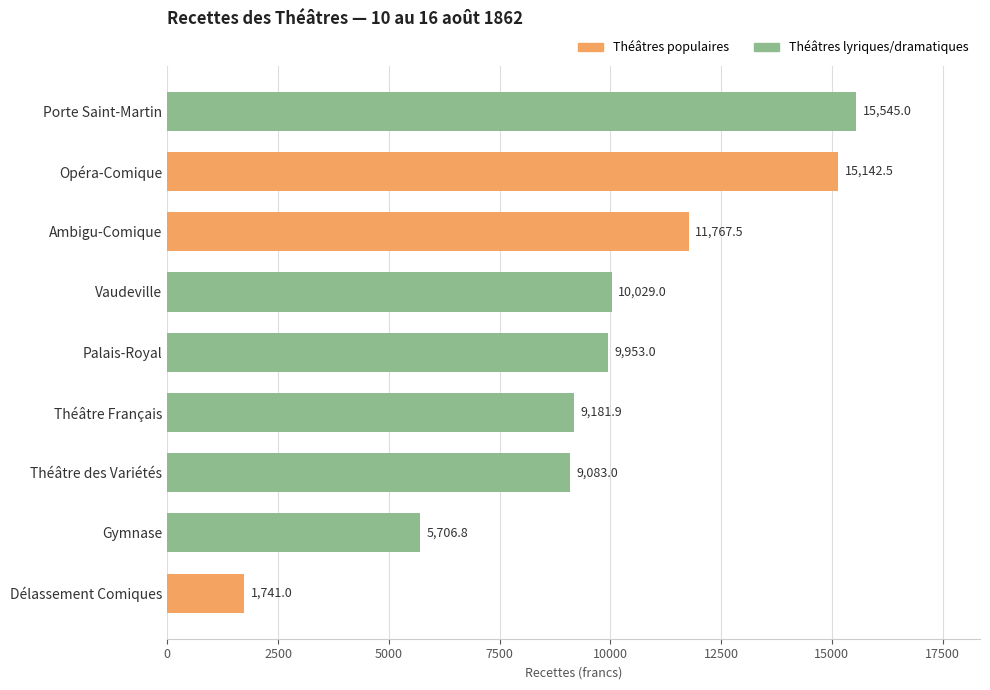

How many bars are there in total?

9